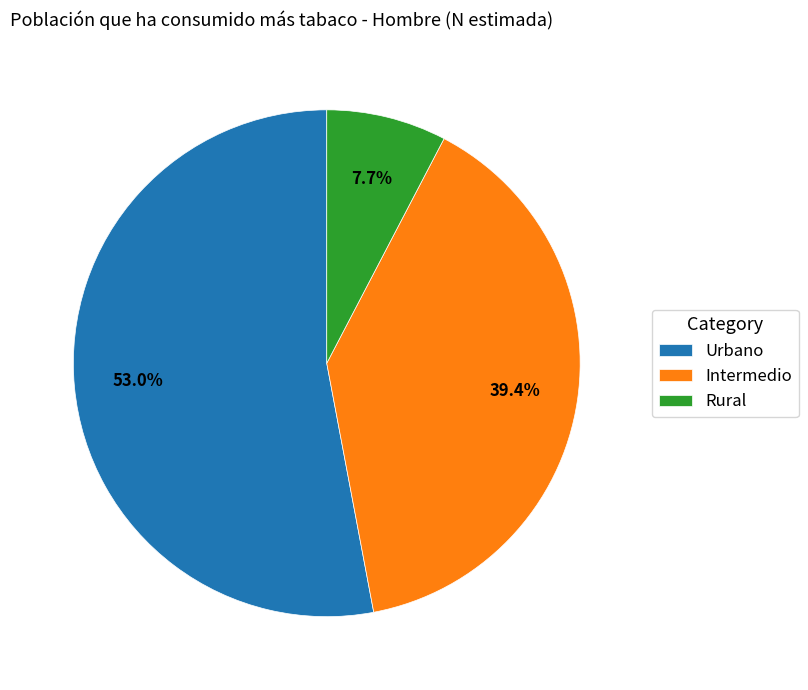

To the nearest percent, what portion does Rural represent?

8%